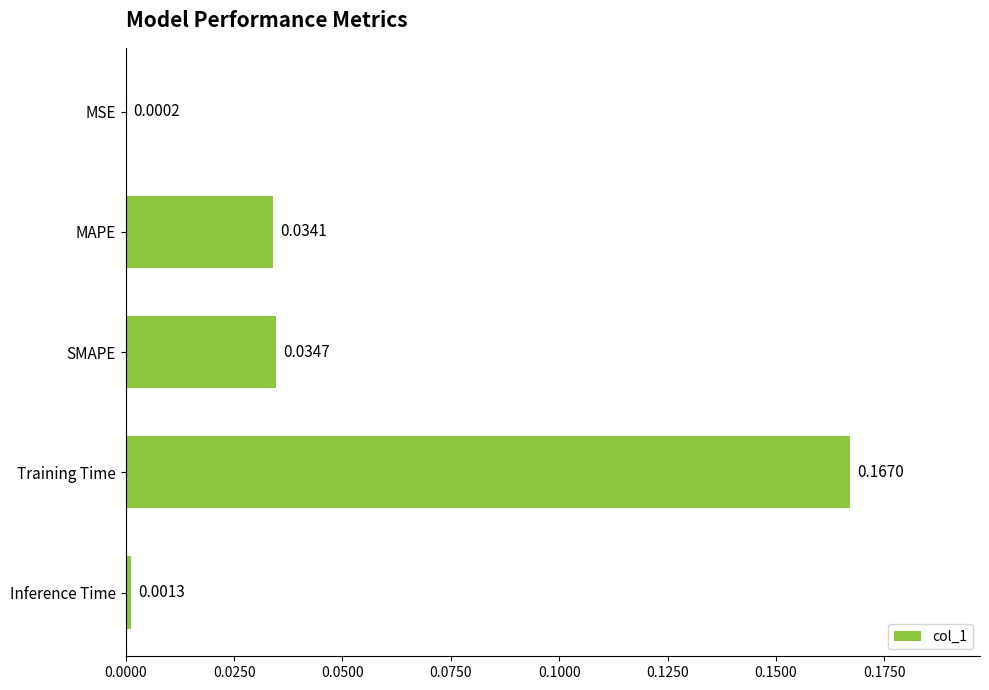

Which has a higher value, Training Time or Inference Time?

Training Time